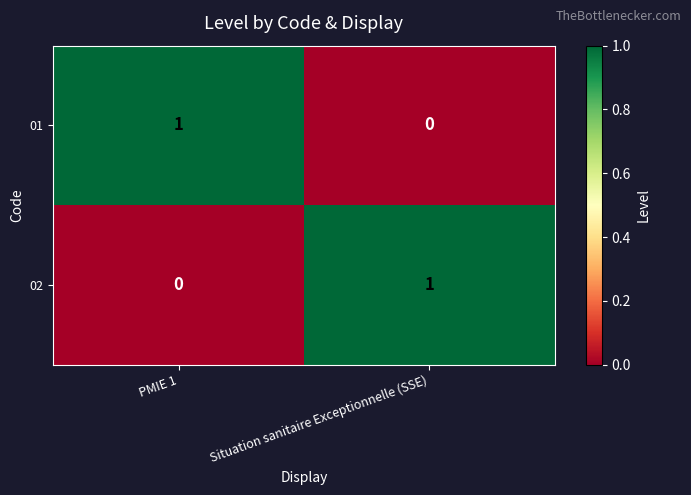

How many categories are shown in the chart?

2